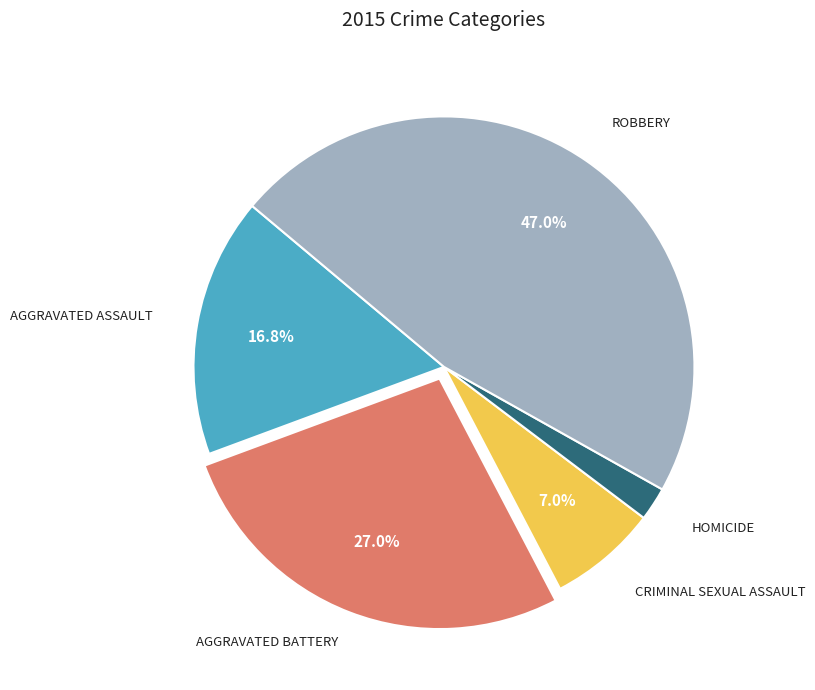

How many slices are in this pie chart?

5